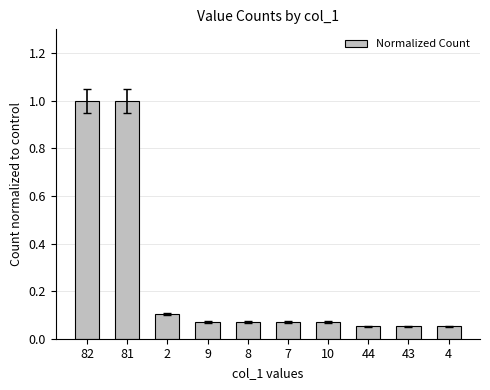

What is the difference between the second highest and second lowest values?

0.9